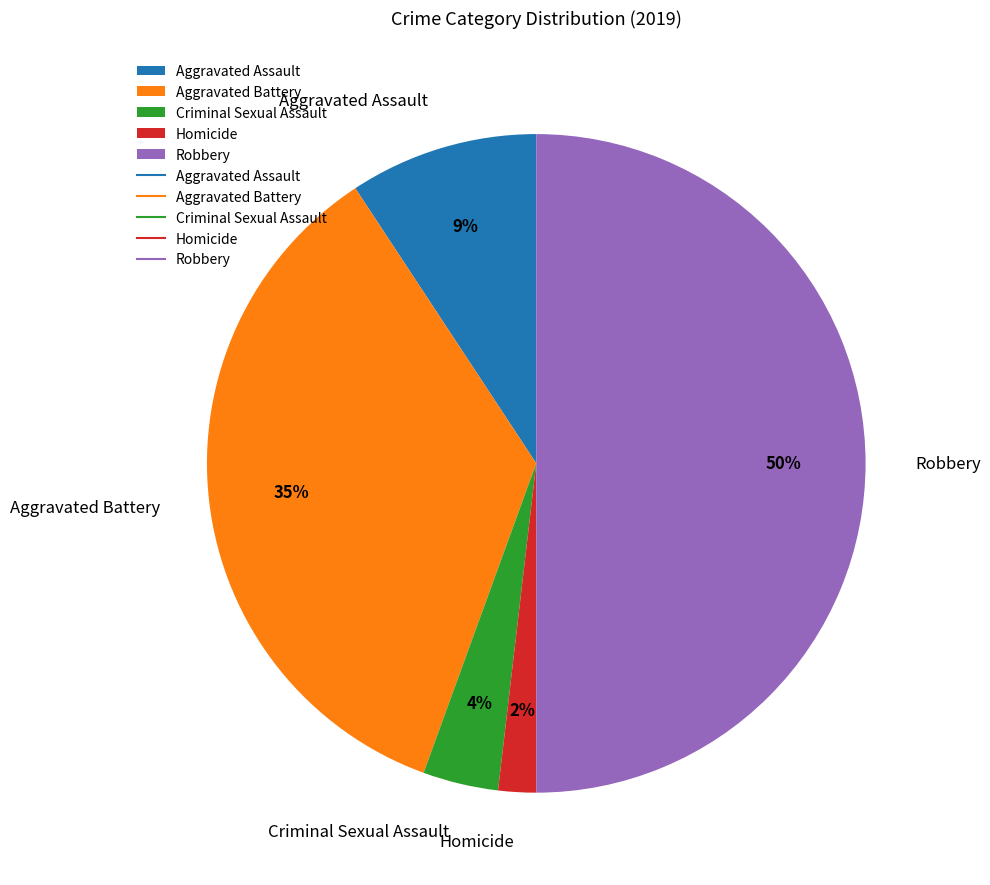

How many slices are in this pie chart?

5